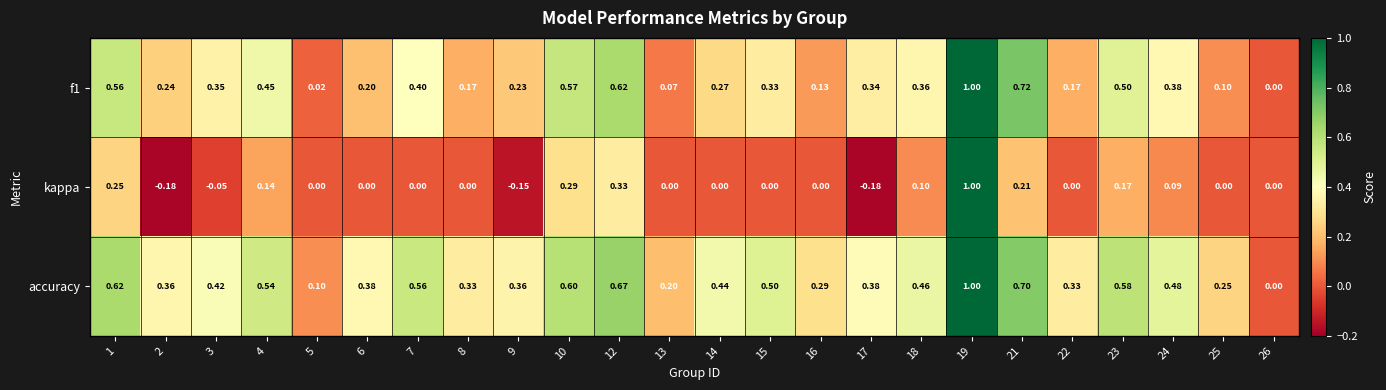

Between 17 and 26, which series saw the biggest shift?

accuracy